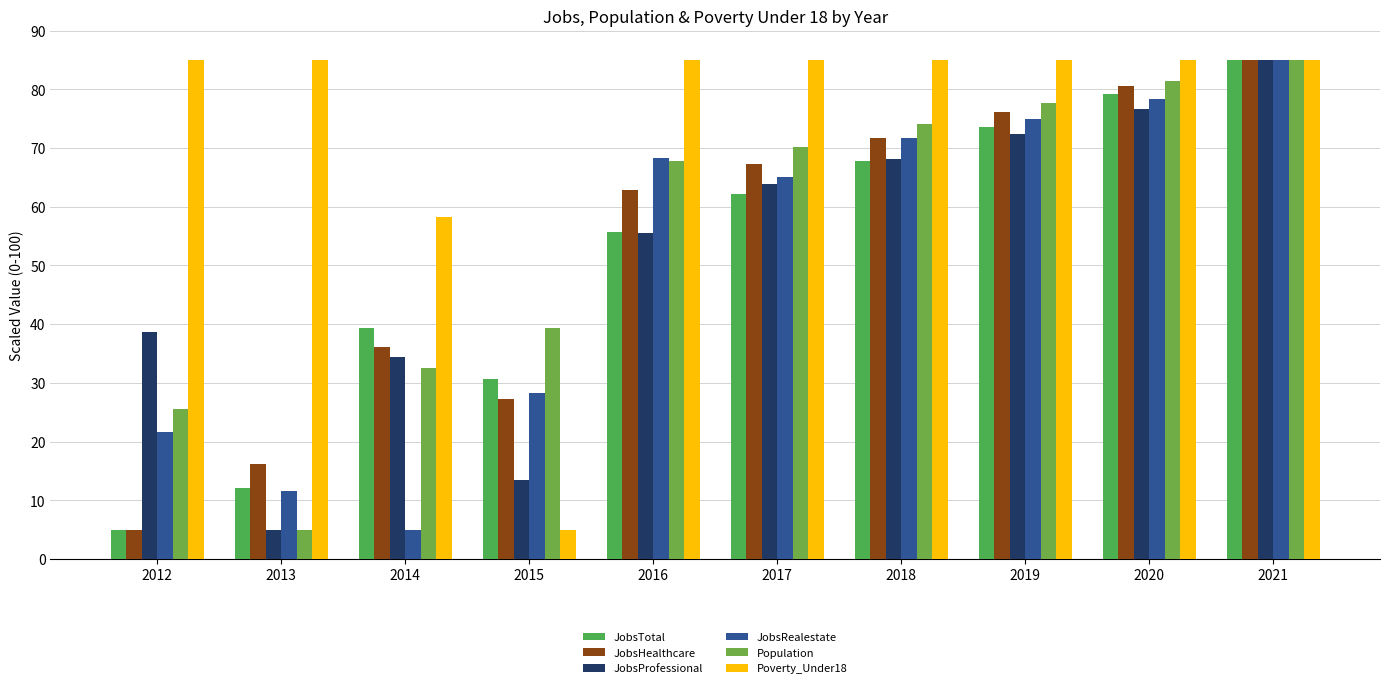

Between 2012 and 2014, which is larger?

2014